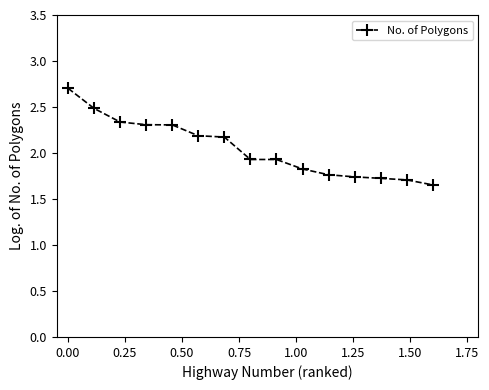

What is the difference between the second highest and minimum values?

0.8